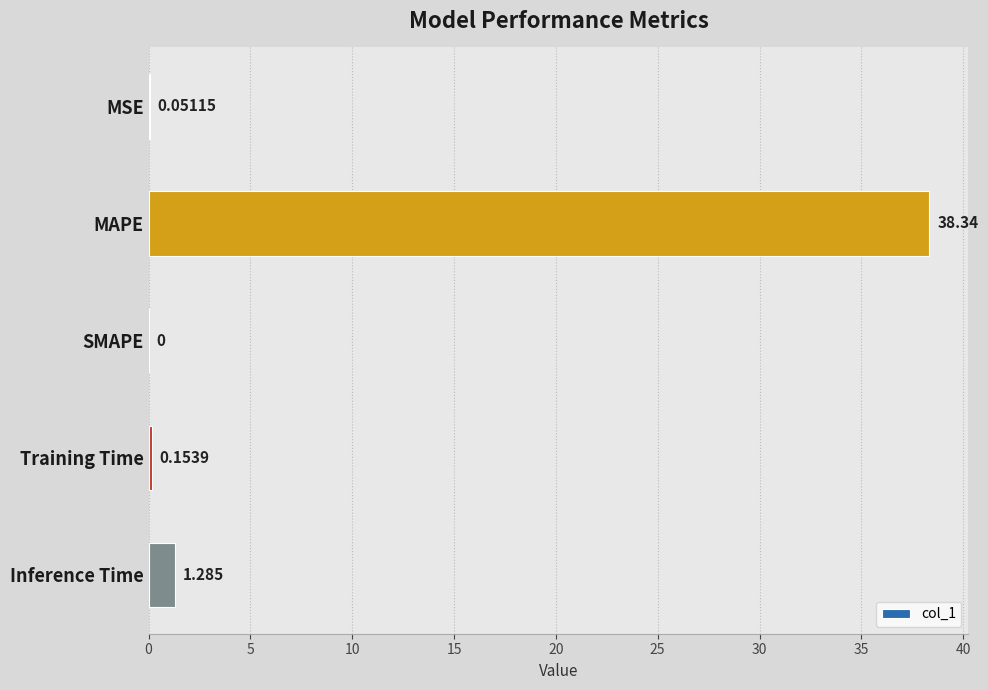

Where is the data nearest to the value 19?

Inference Time